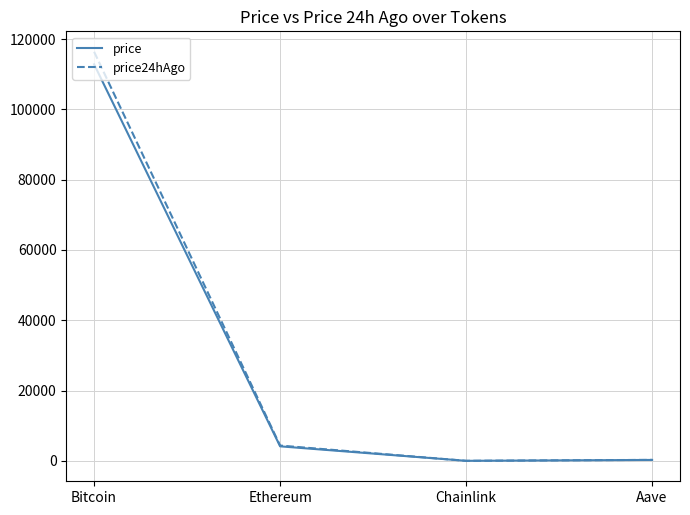

Which series has the widest spread of values?

price24hAgo